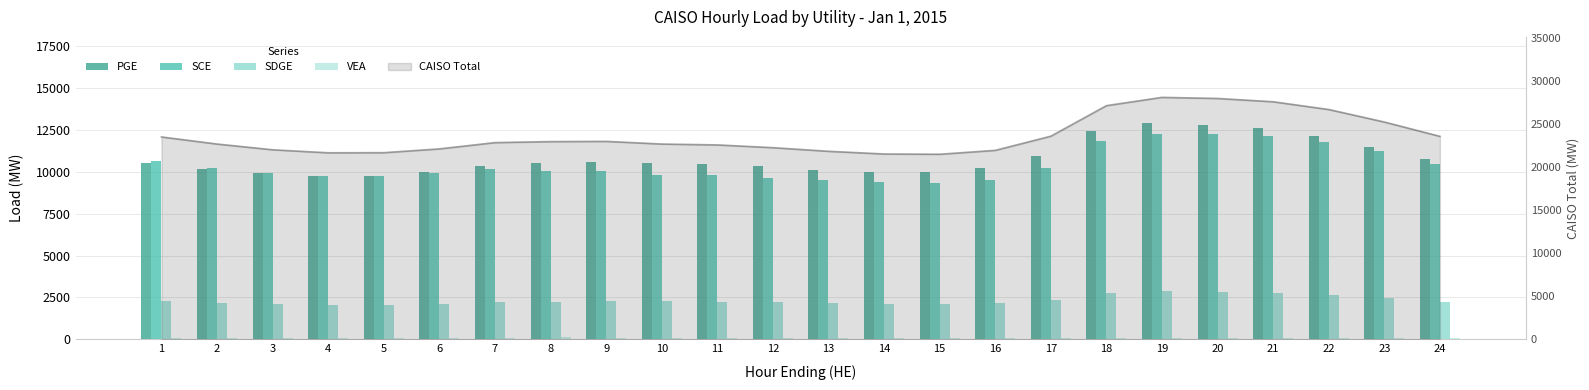

The value of SDGE at 20 is 2831. True or false?

True